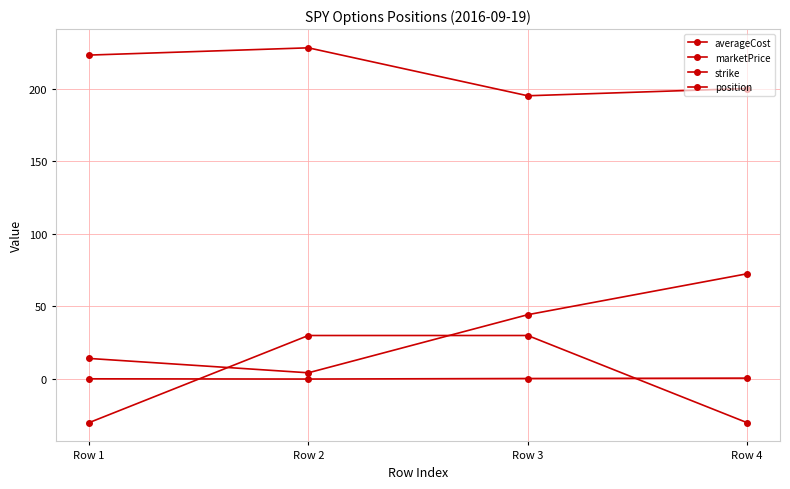

Which has a higher value, Row 4 or Row 3?

Row 4